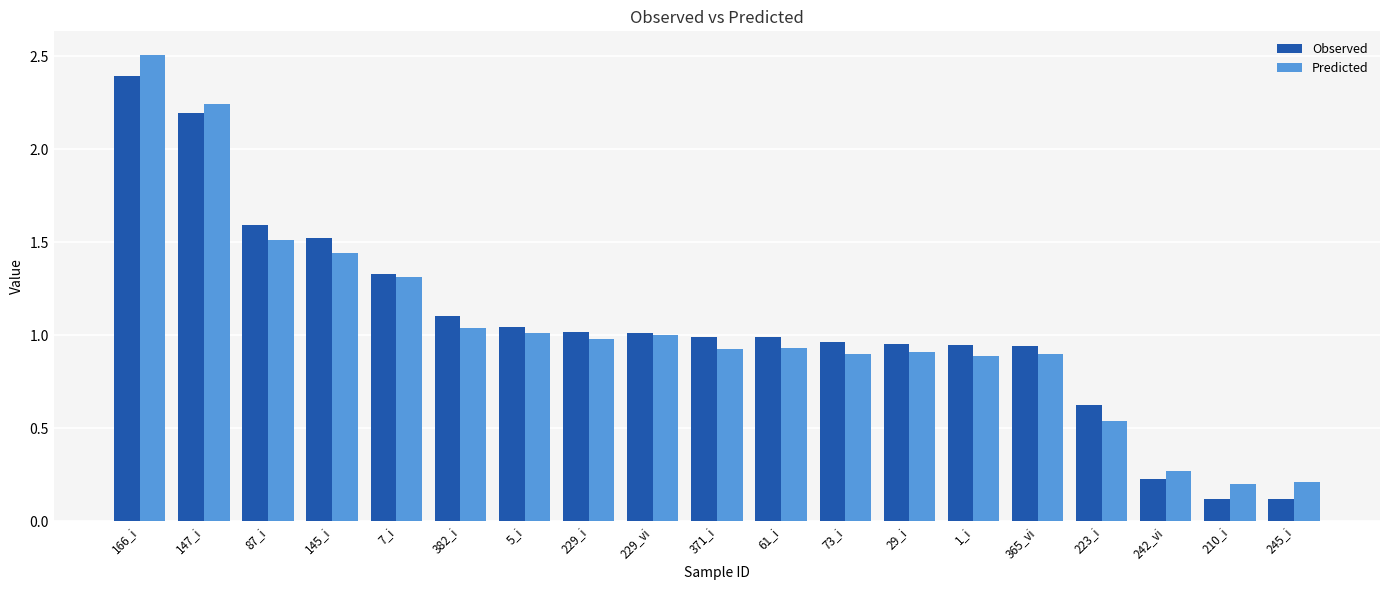

What is the maximum value for Predicted?

2.5